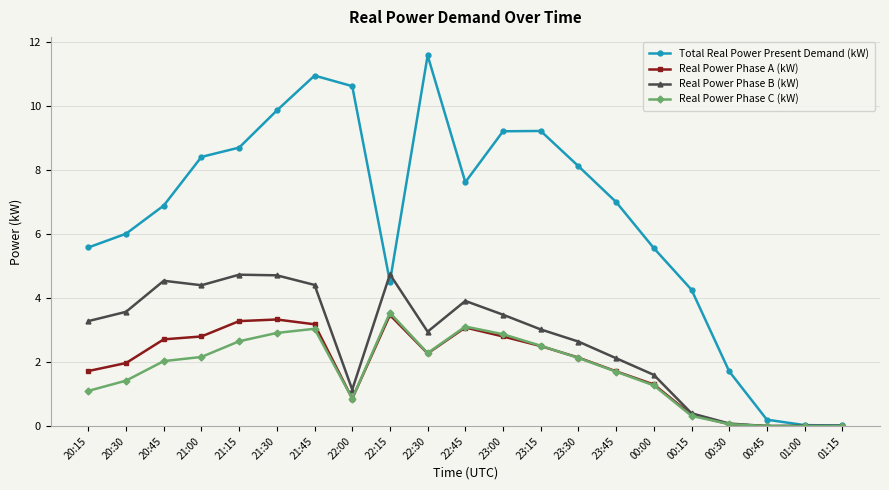

Which series has the widest spread of values?

Total Real Power Present Demand (kW)